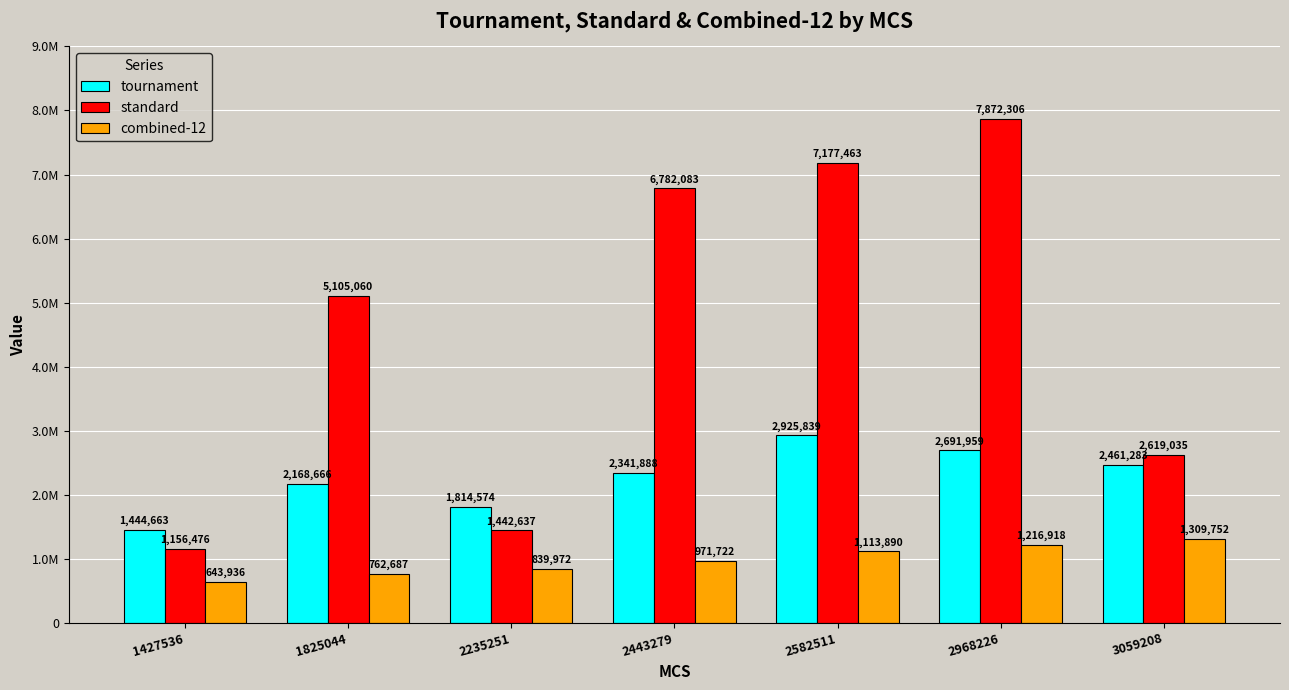

Does the chart contain stacked bars?

No